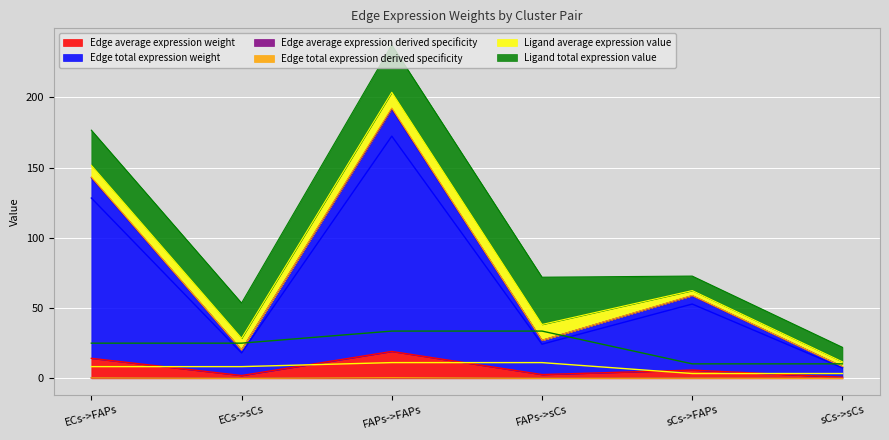

What position from the left is sCs->sCs?

6